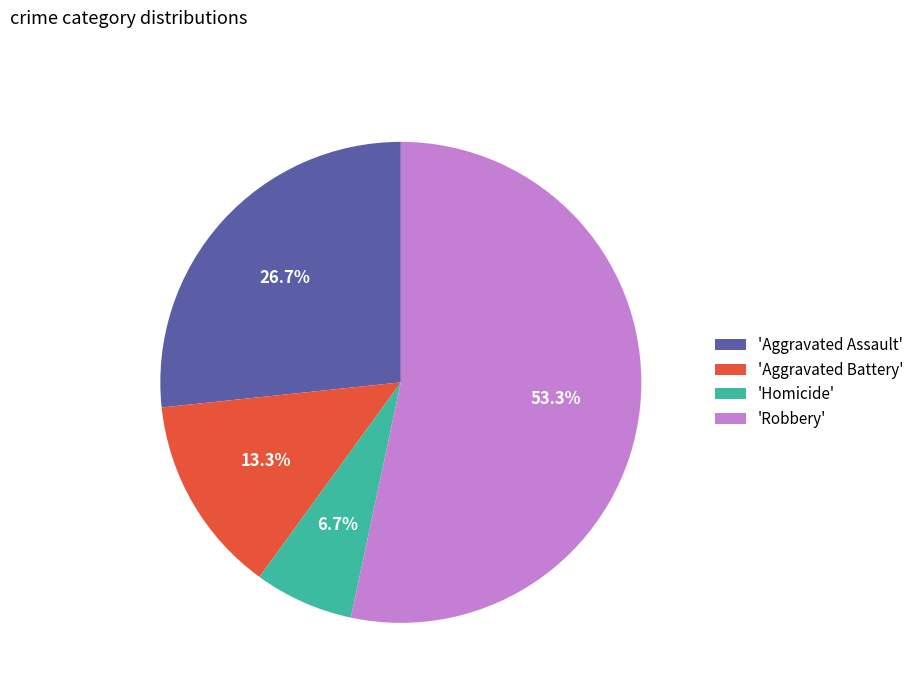

Which has a higher value, 'Homicide' or 'Aggravated Battery'?

'Aggravated Battery'